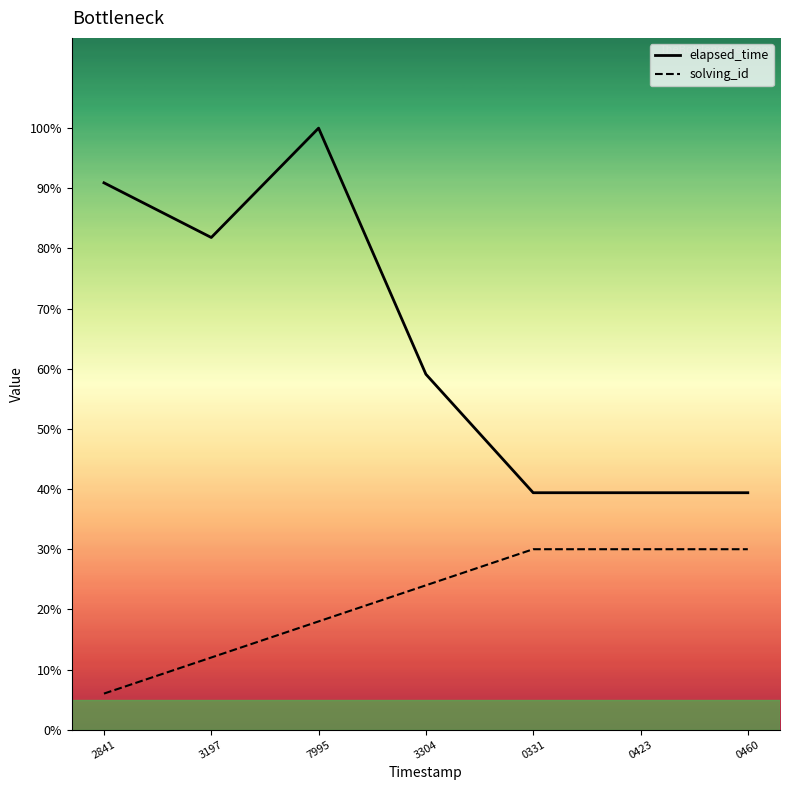

The solving_id series shows 415 at 2841. True or false?

False